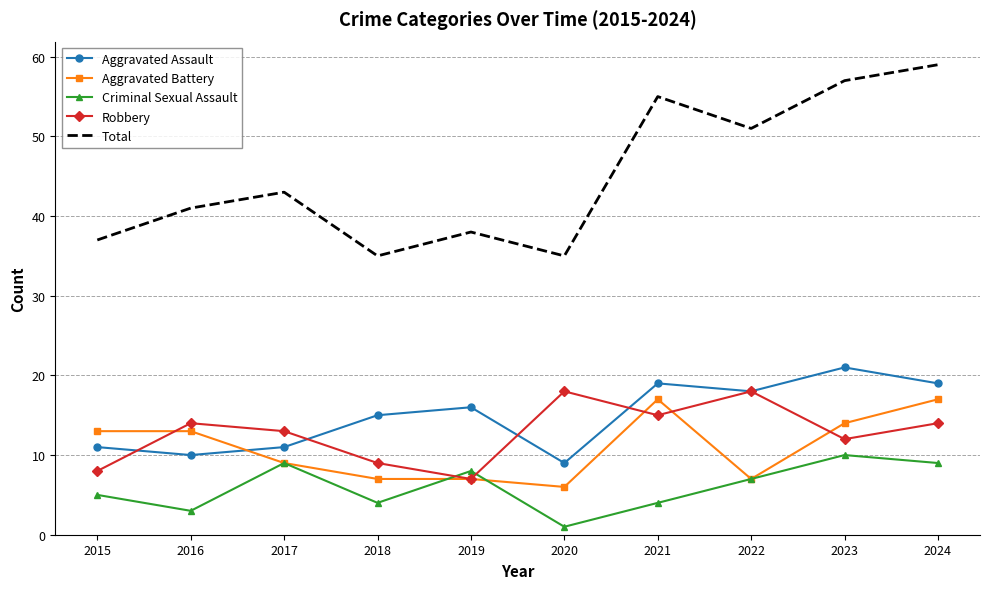

Is it true that Aggravated Battery equals 10 at 2018?

False